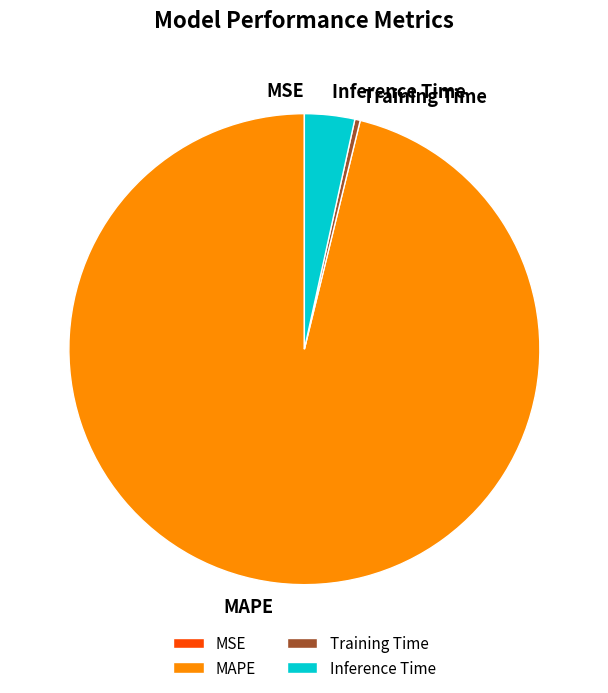

The MAPE slice represents 96% of the pie. True or false?

True